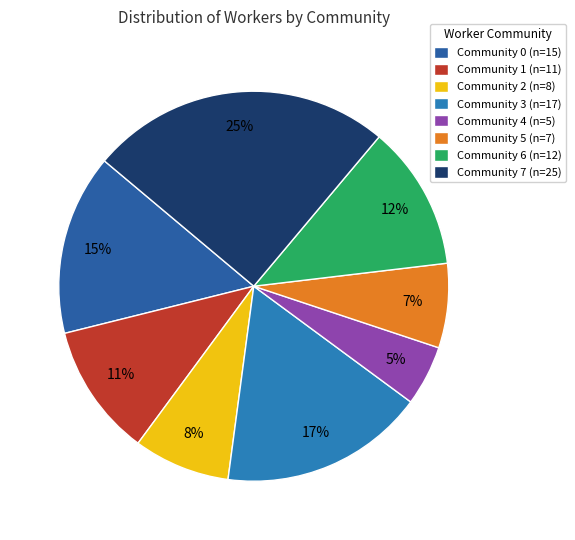

To the nearest percent, what percentage of the pie is Community 2?

8%